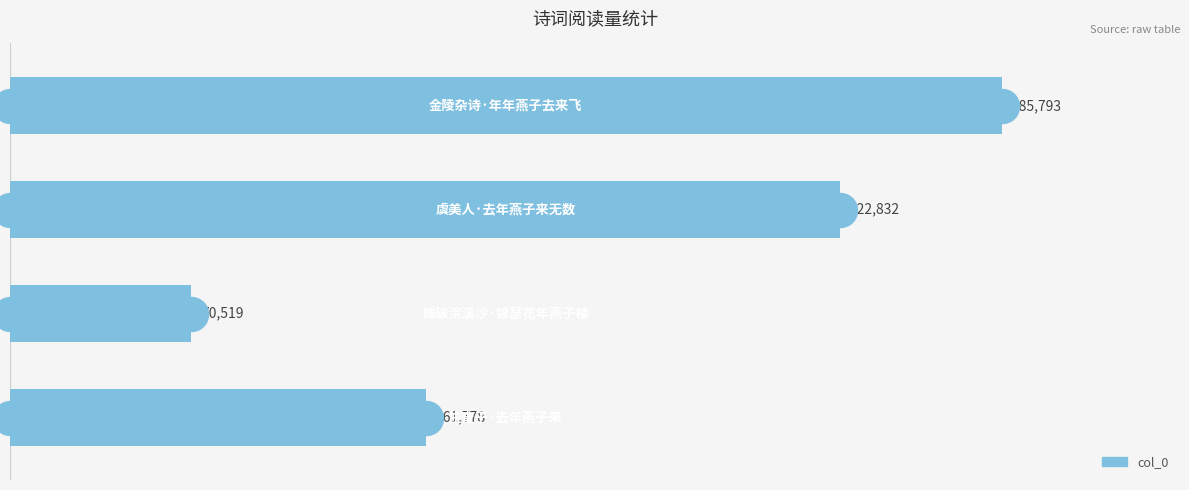

Between 200000 and 100000, which is larger?

200000